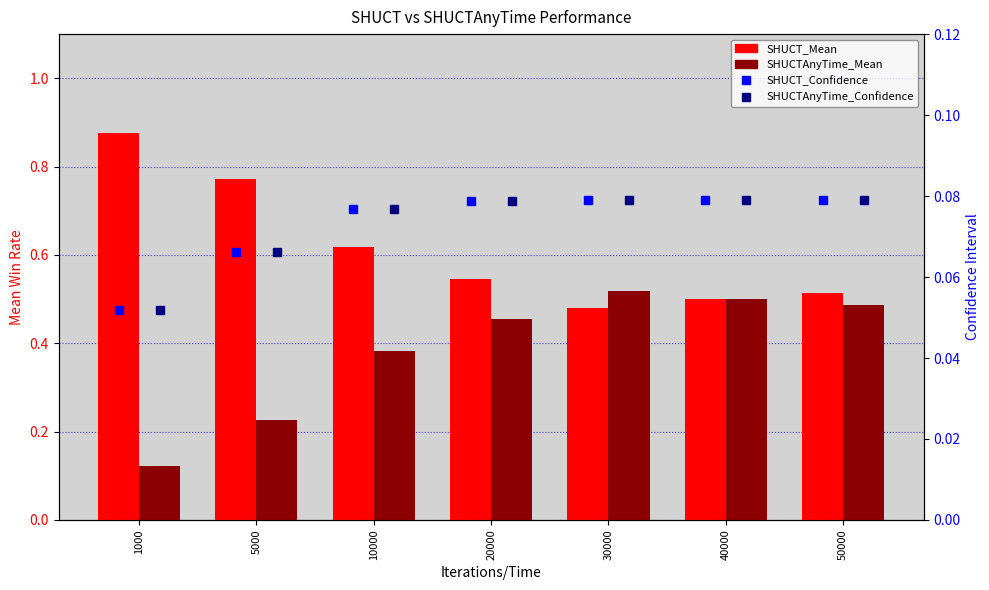

Count the SHUCT_Confidence values in the range 0 to 1.

7